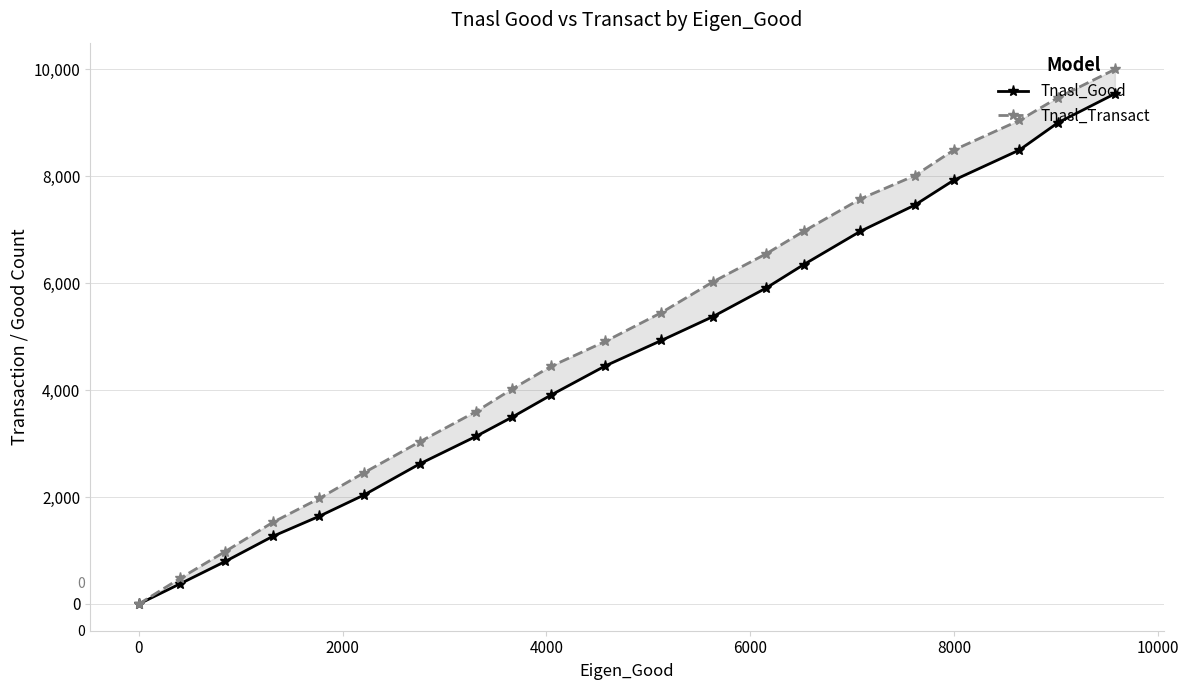

True or false: Tnasl_Transact and Tnasl_Good cross at least once.

False